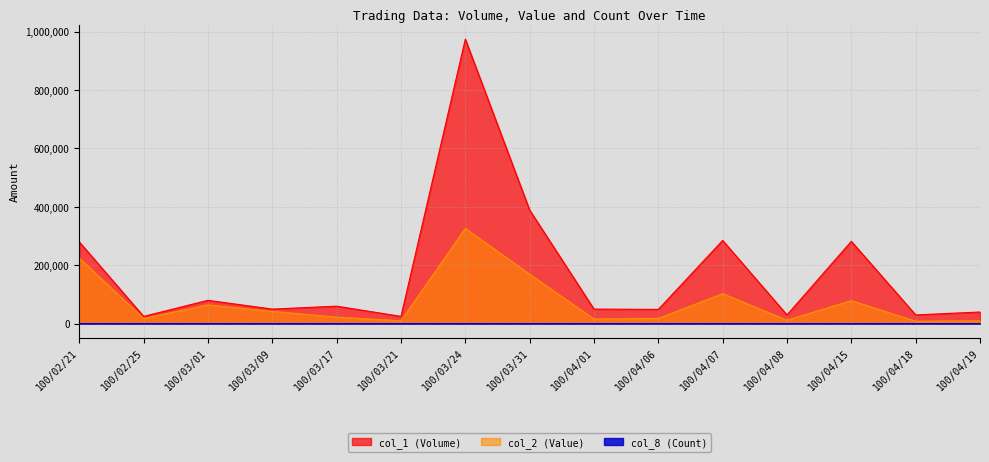

Which series has the largest total across all categories?

col_1 (Volume)